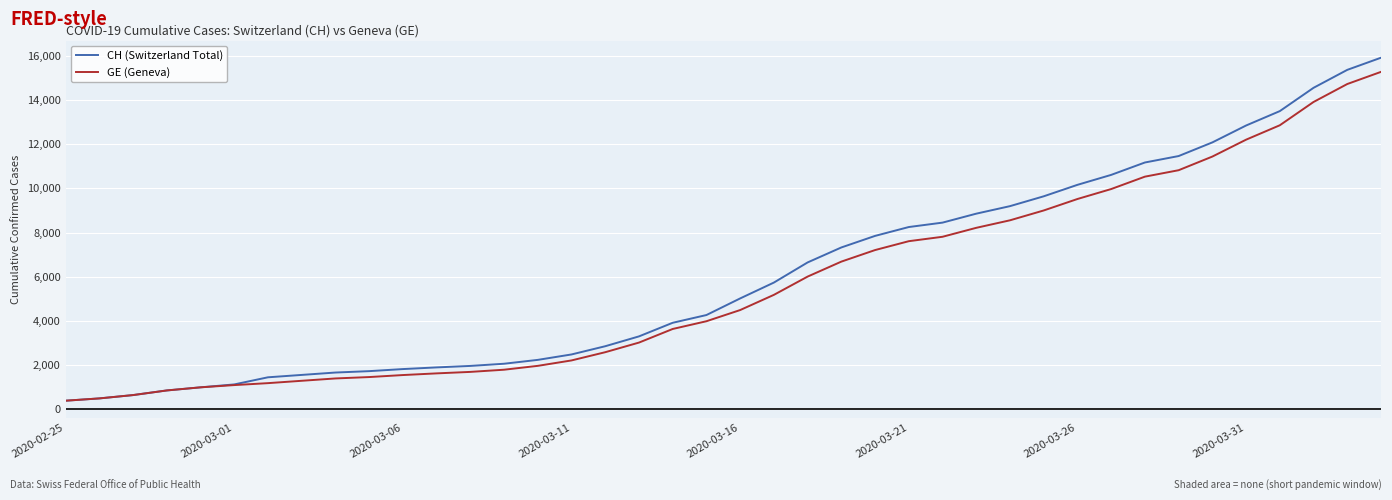

Which series has the widest spread of values?

CH (Switzerland Total)